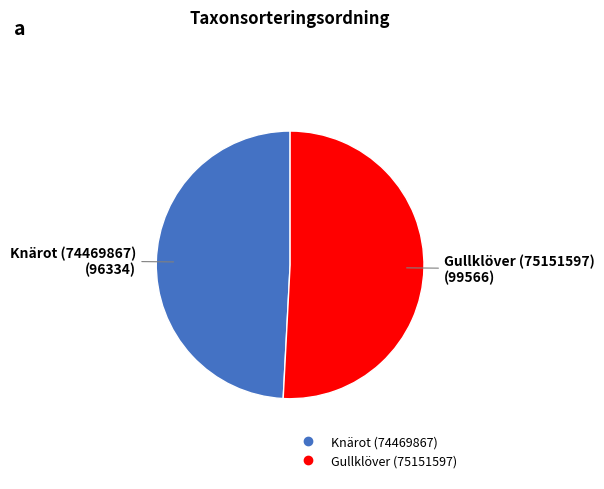

What is the largest slice in the pie chart?

Gullklöver (75151597)